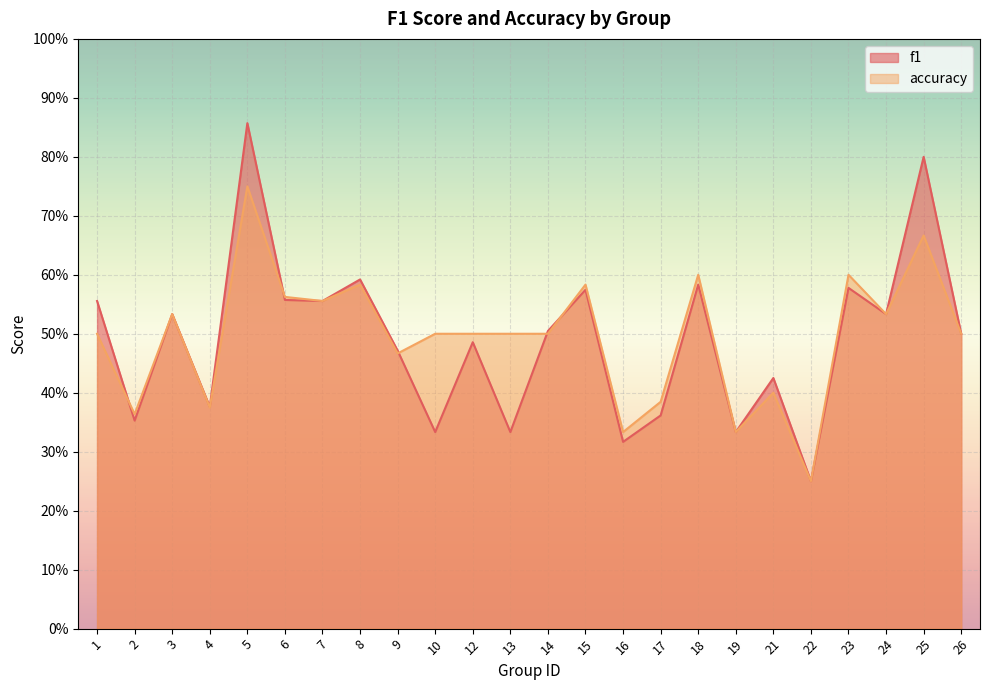

Count the accuracy values in the range 0 to 1.

24